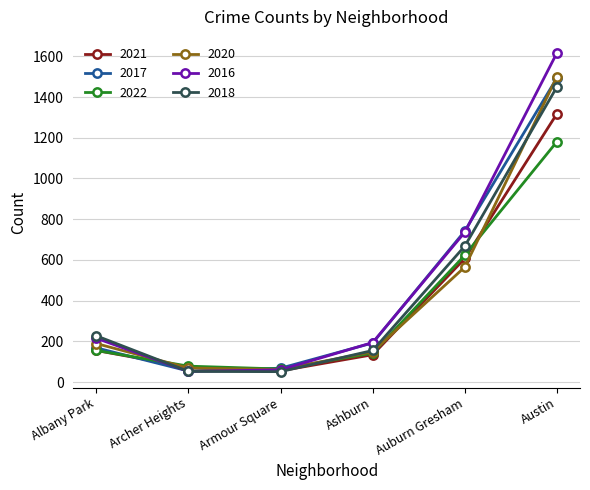

Which series ends up on top after the final intersection of 2017 and 2021?

2017